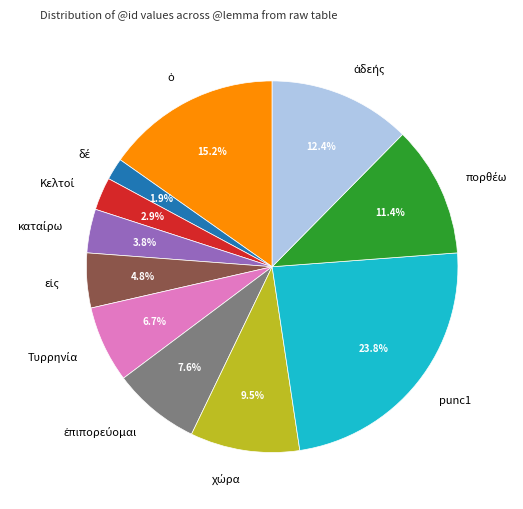

Is there any slice that represents more than half of the pie?

No